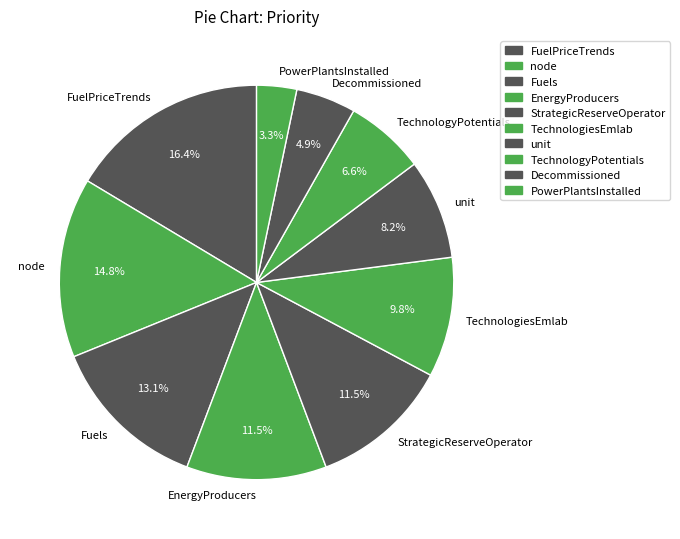

What is the smallest slice in the pie chart?

PowerPlantsInstalled